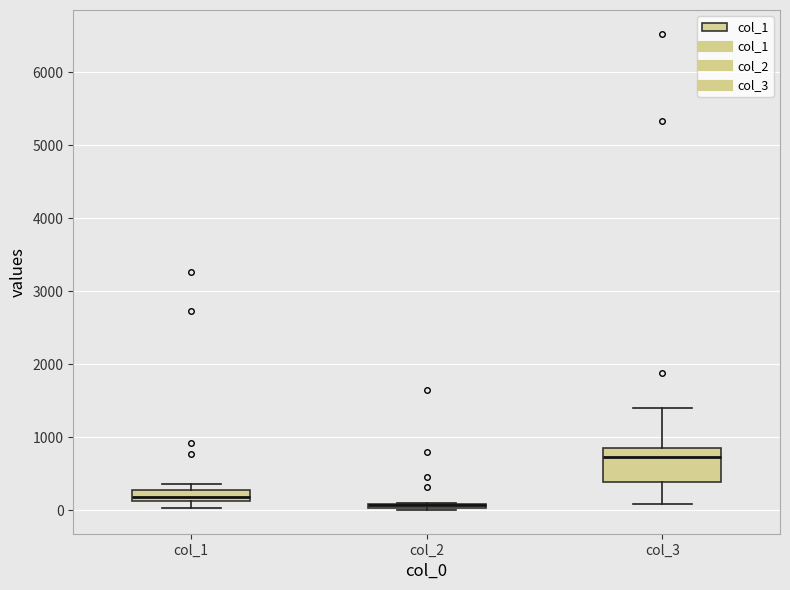

Which box is the tallest, from its lower edge to its upper edge?

col_3